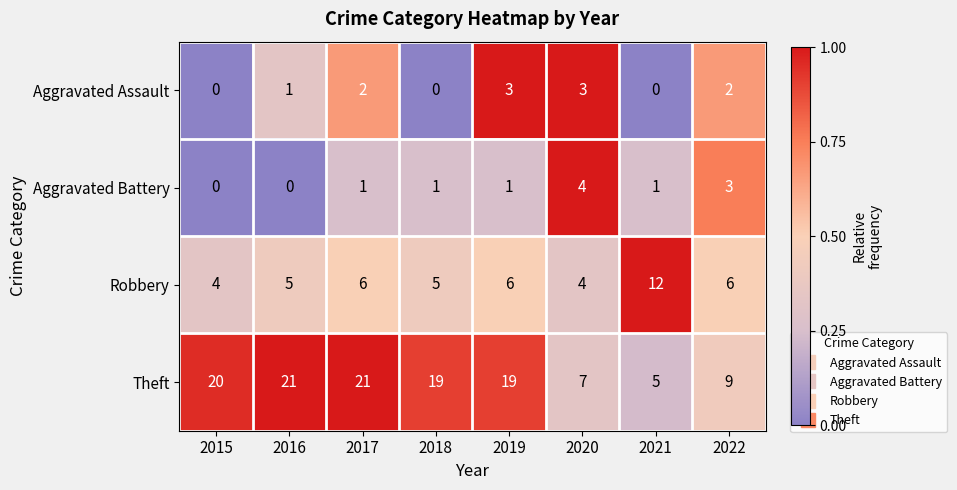

Rank the series at 2018 from highest to lowest value.

Theft, Robbery, Aggravated Battery, Aggravated Assault